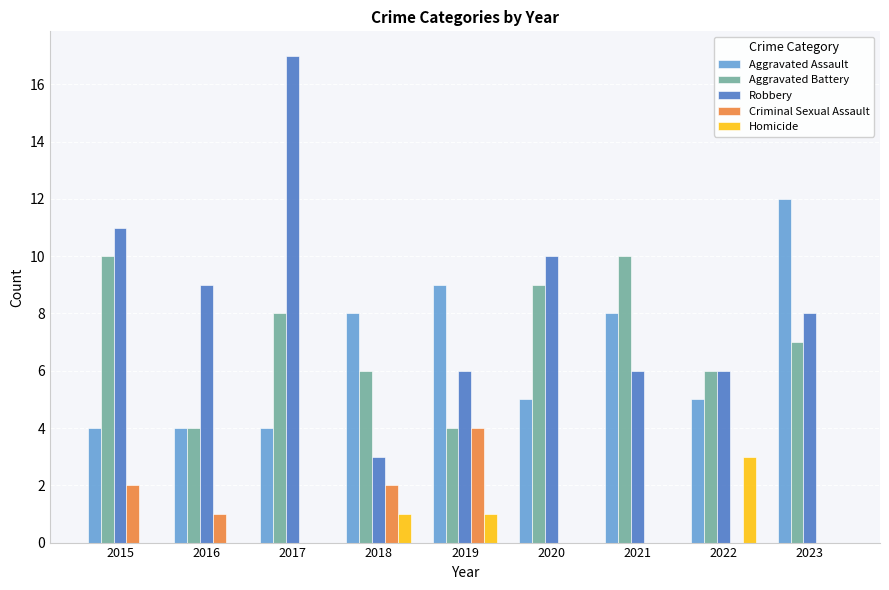

What is the sum of all Criminal Sexual Assault values?

9